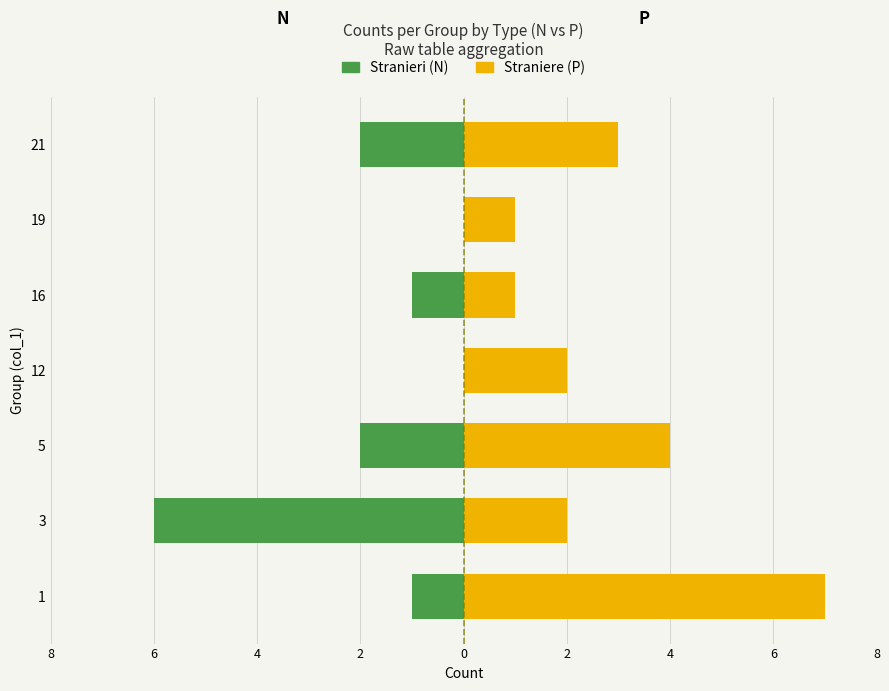

How many categories are shown in the chart?

7